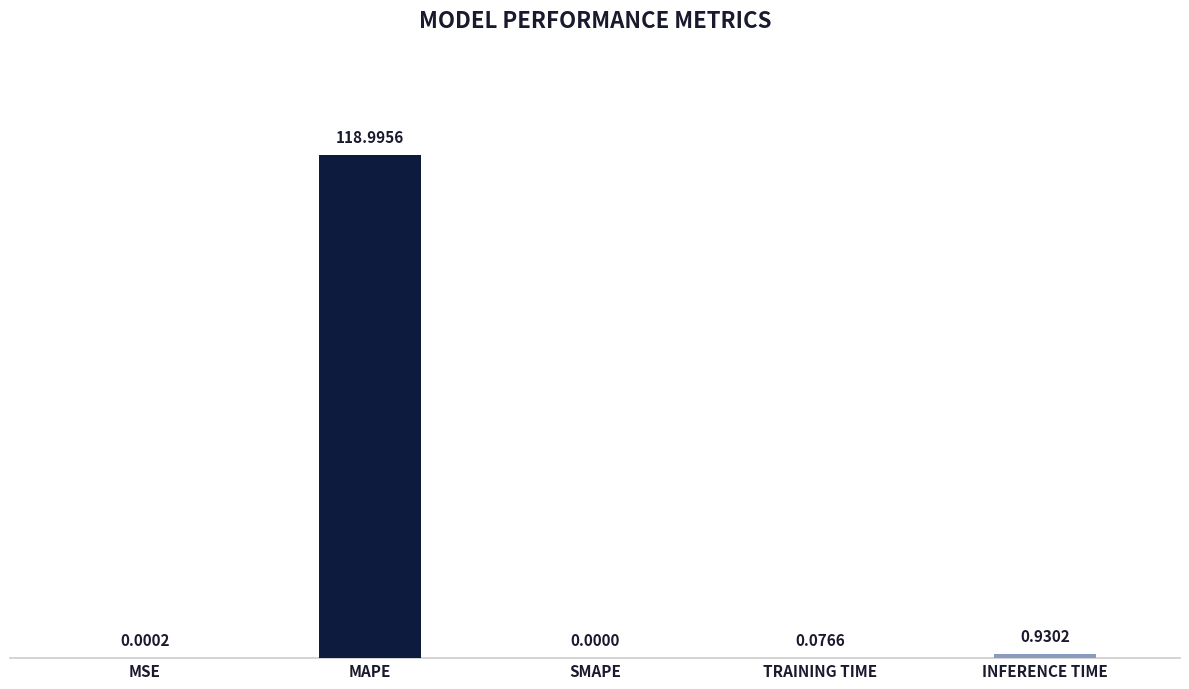

What is the greatest value displayed?

119.0